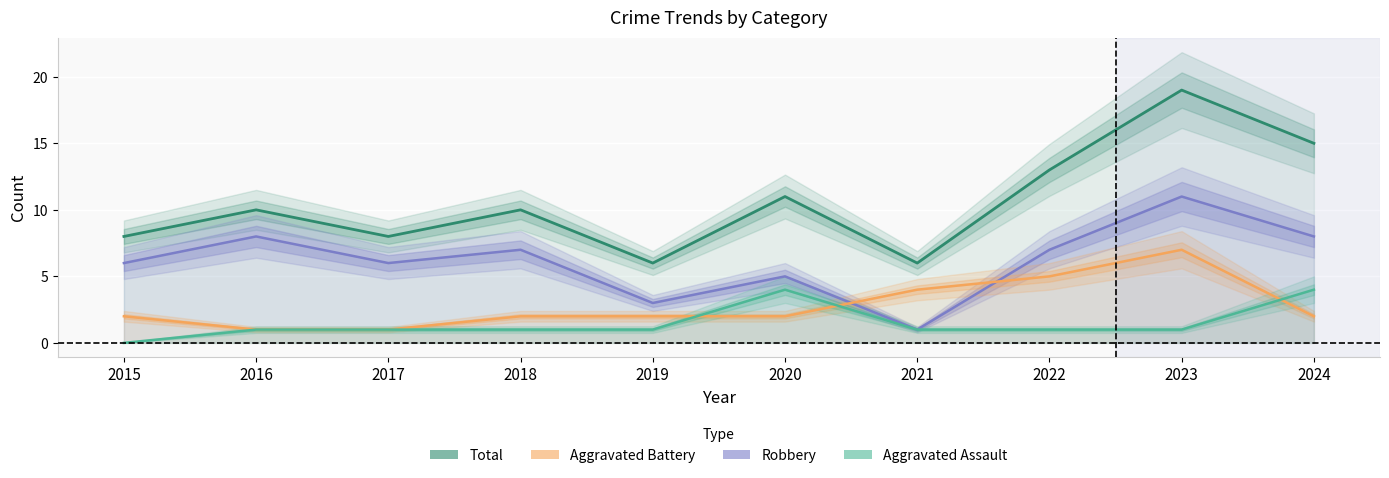

Reading right to left, list all the values displayed in this chart.

Total: 2024=15	2023=19	2022=13	2021=6	2020=11	2019=6	2018=10	2017=8	2016=10	2015=8
Robbery: 2024=8	2023=11	2022=7	2021=1	2020=5	2019=3	2018=7	2017=6	2016=8	2015=6
Aggravated Battery: 2024=2	2023=7	2022=5	2021=4	2020=2	2019=2	2018=2	2017=1	2016=1	2015=2
Aggravated Assault: 2024=4	2023=1	2022=1	2021=1	2020=4	2019=1	2018=1	2017=1	2016=1	2015=0